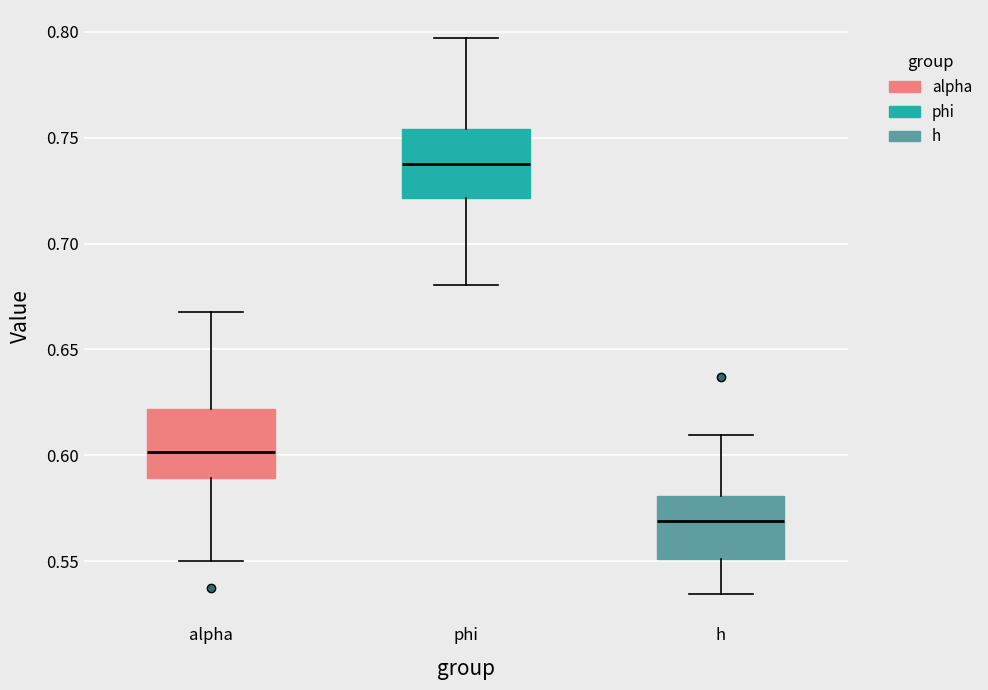

Where is the upper edge of the box for alpha on the y-axis? The values are not printed on the chart, so give them approximately, as read against the axis.

0.620